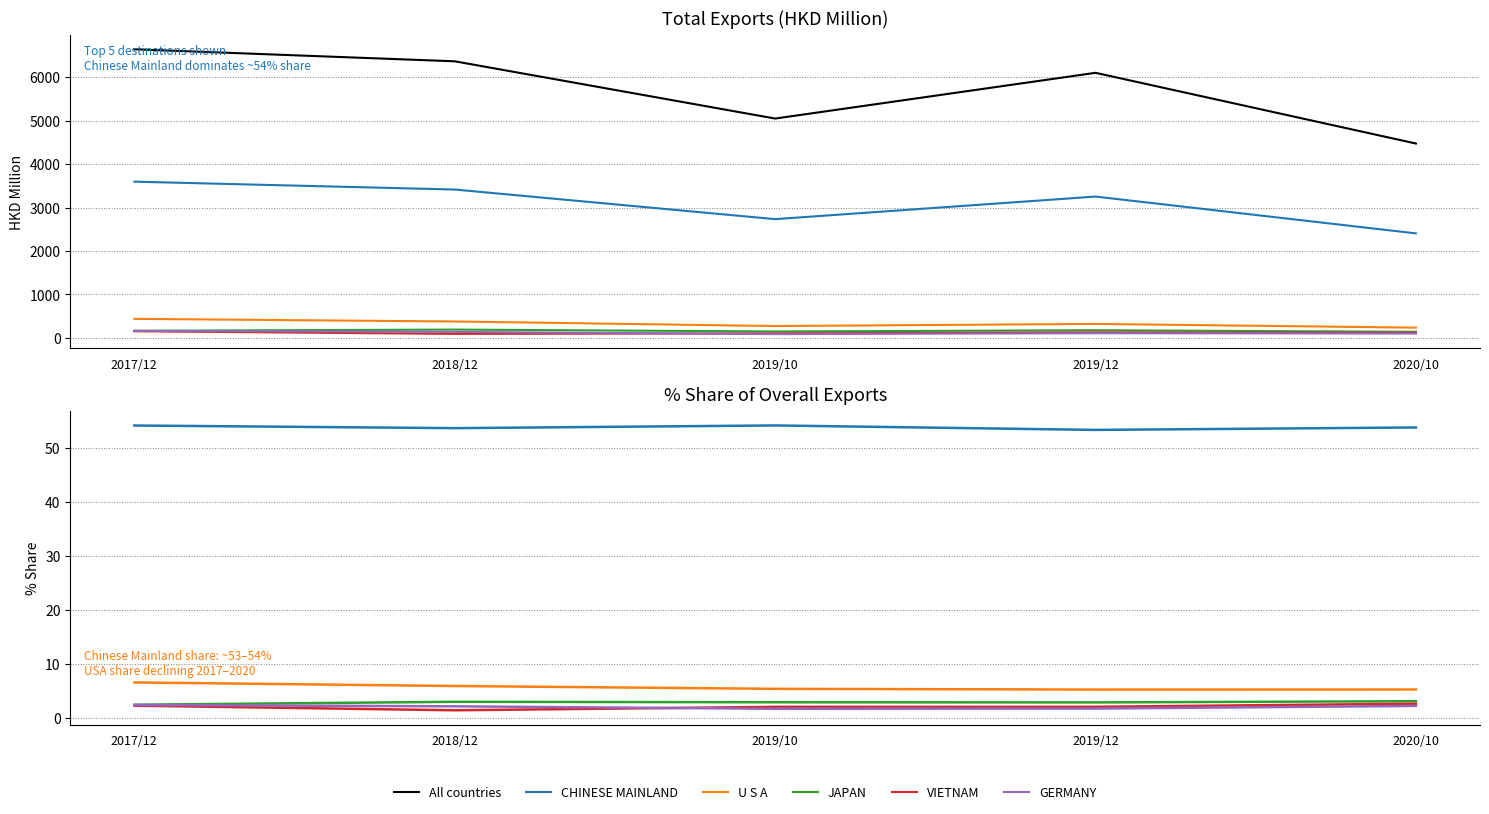

True or false: VIETNAM has a value of 2.7 at 2020/10.

True